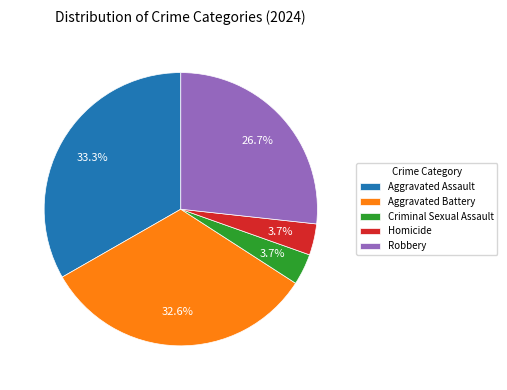

Which has a higher value, Robbery or Criminal Sexual Assault?

Robbery